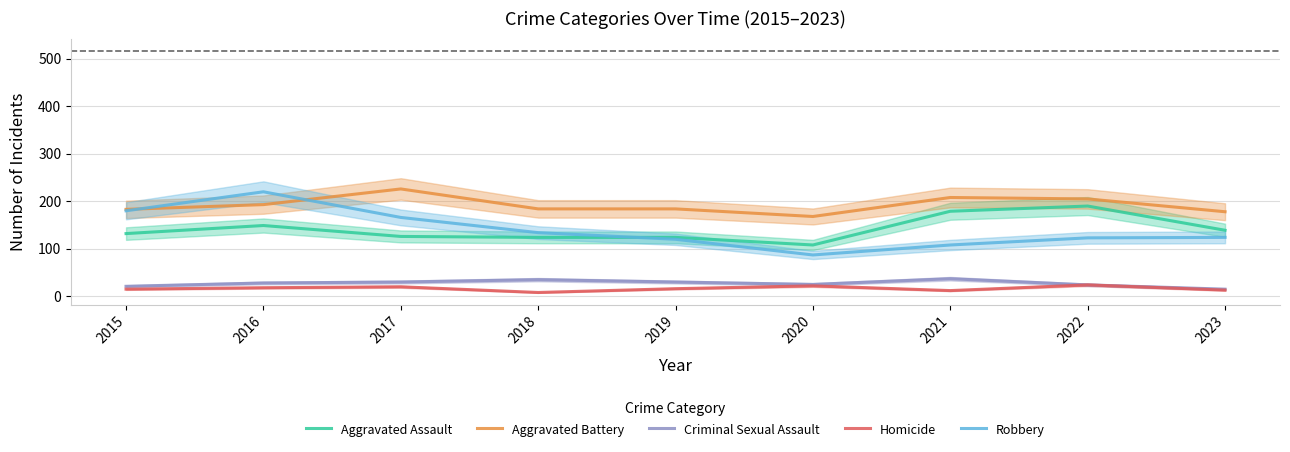

What are all the series names shown in the legend?

Aggravated Assault, Aggravated Battery, Criminal Sexual Assault, Homicide, Robbery